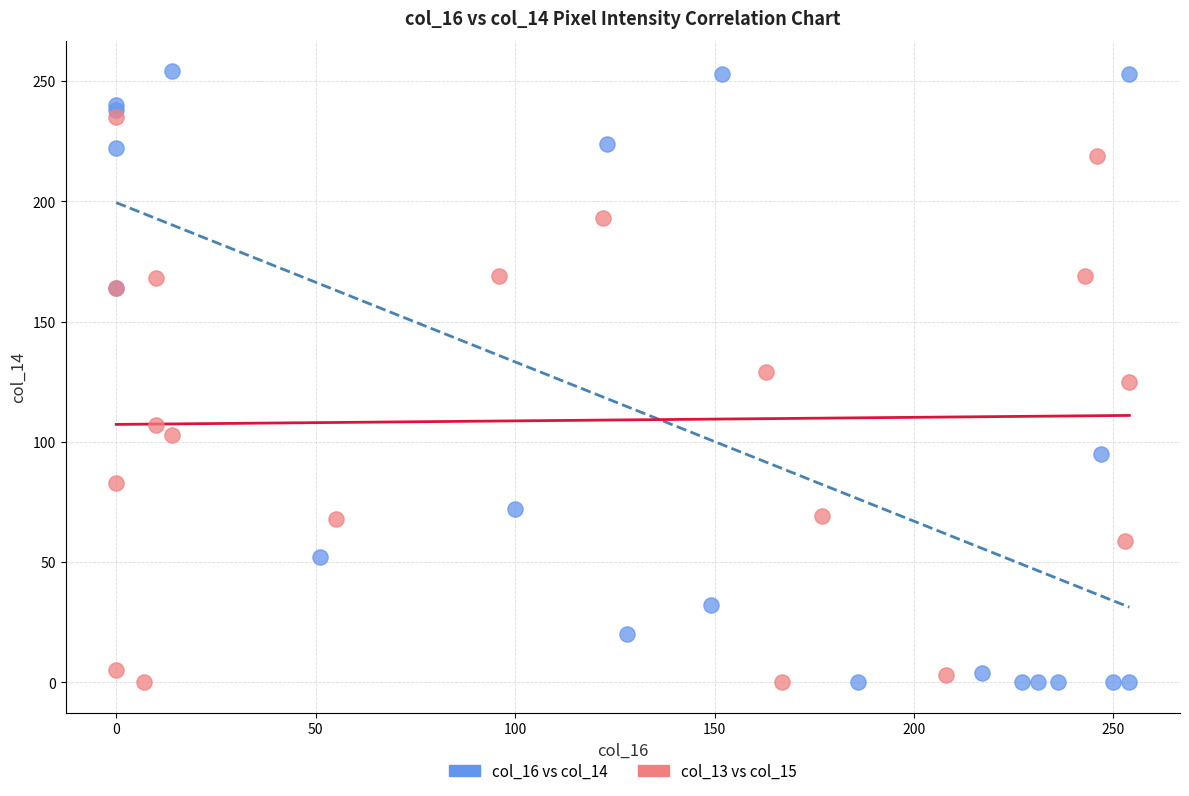

What are all the series names shown in the legend?

col_16 vs col_14, col_13 vs col_15